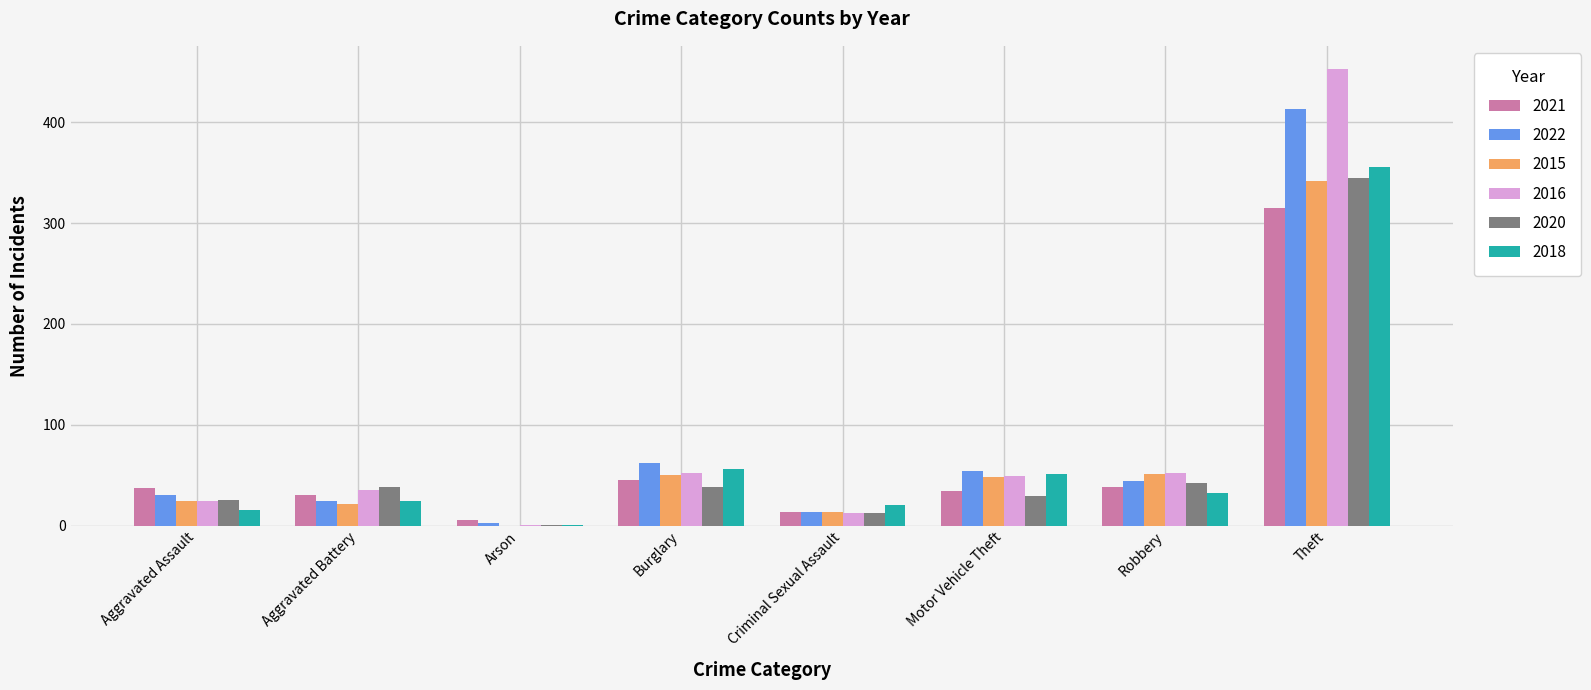

Which series changed the most between Aggravated Assault and Burglary?

2018